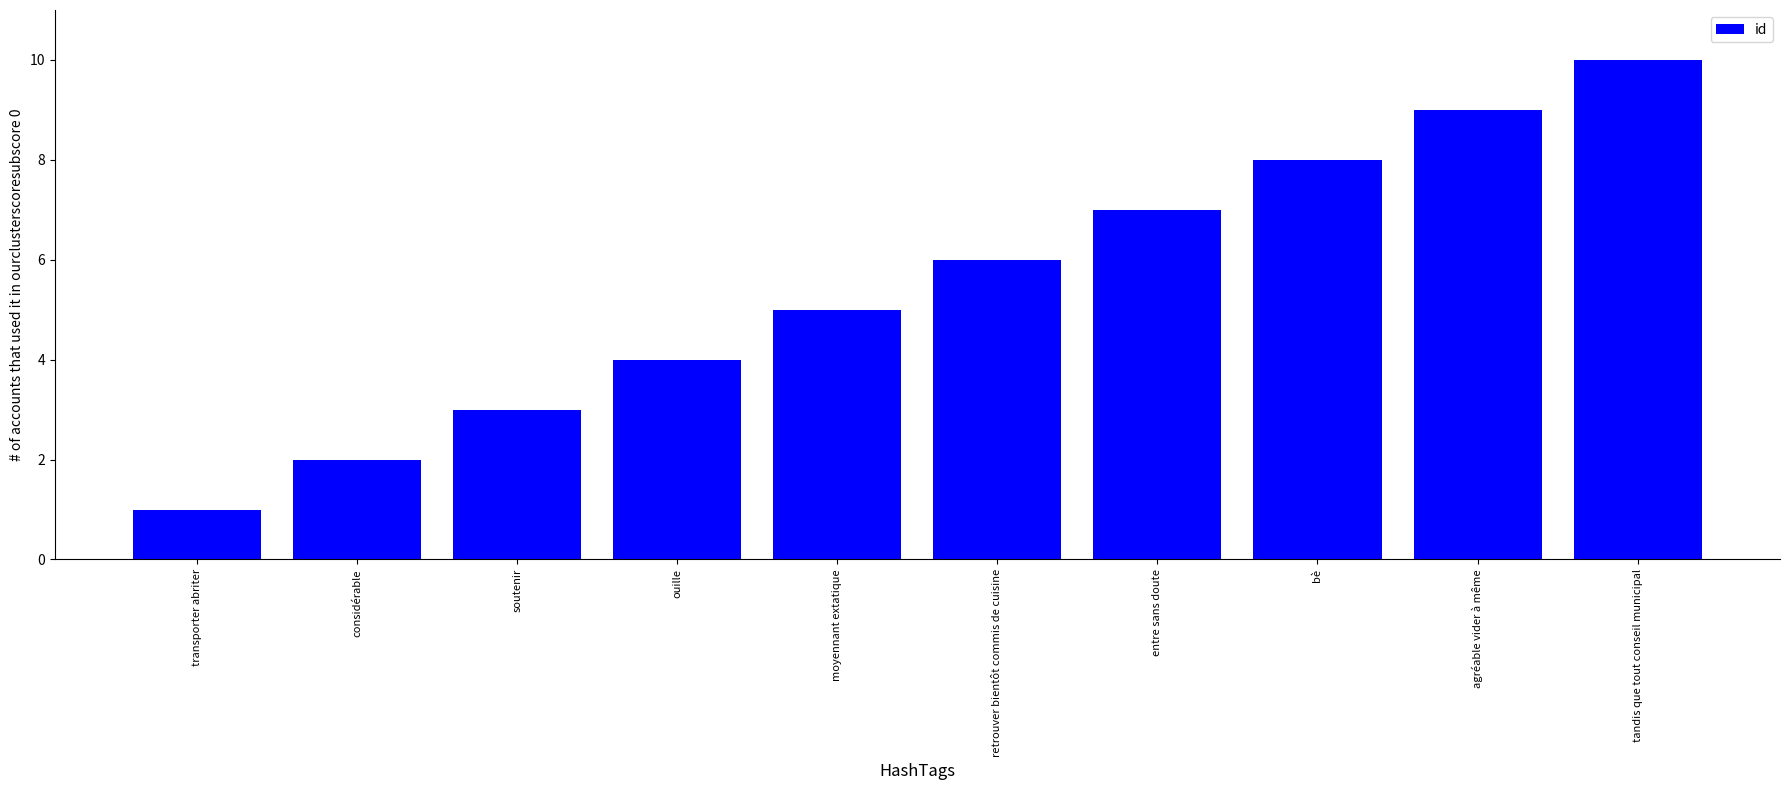

What is the change in value from agréable vider à même to tandis que tout conseil municipal?

+1